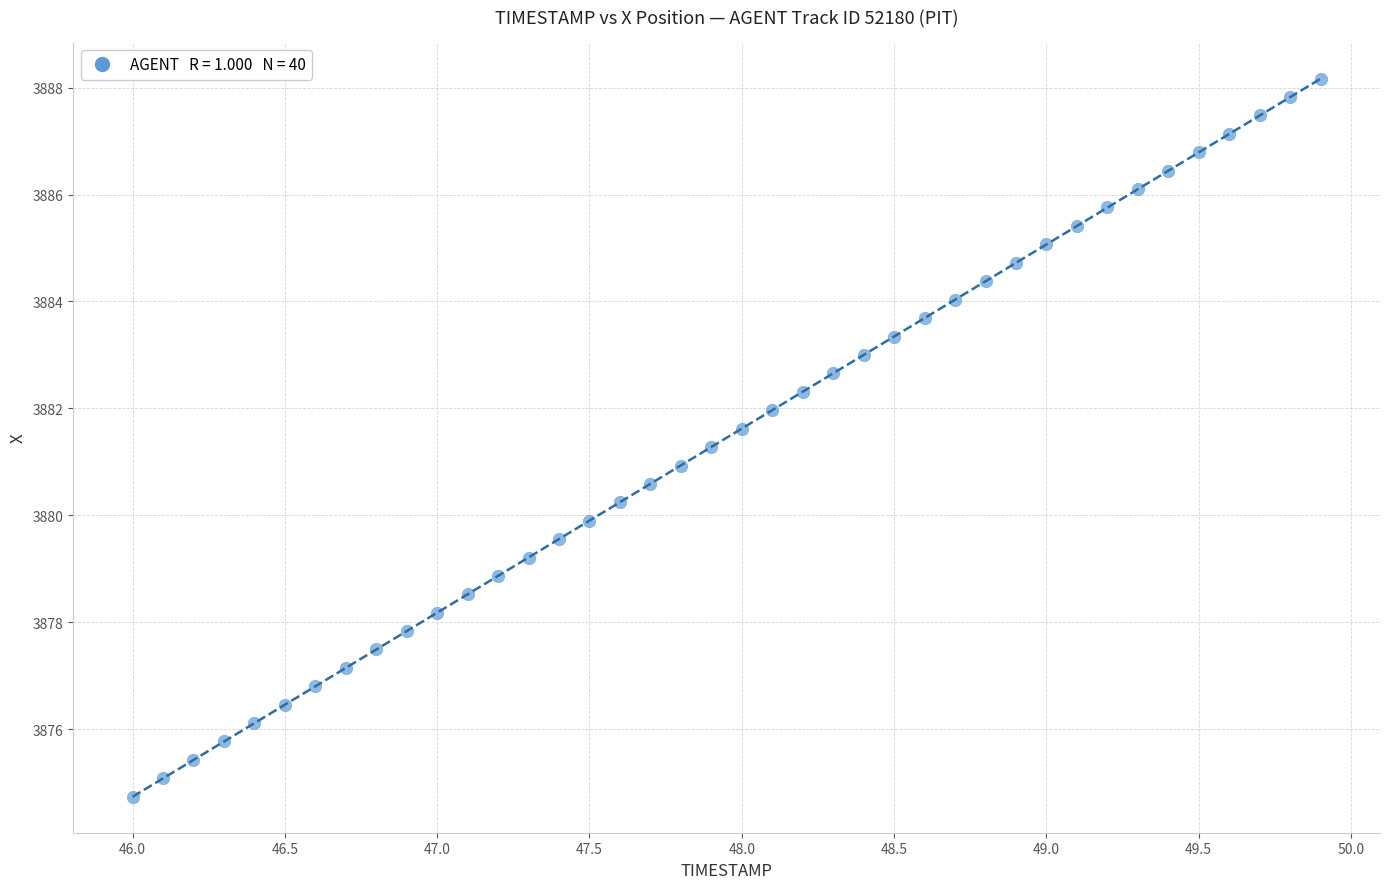

What is the range of Y values (max minus min)?

13.4